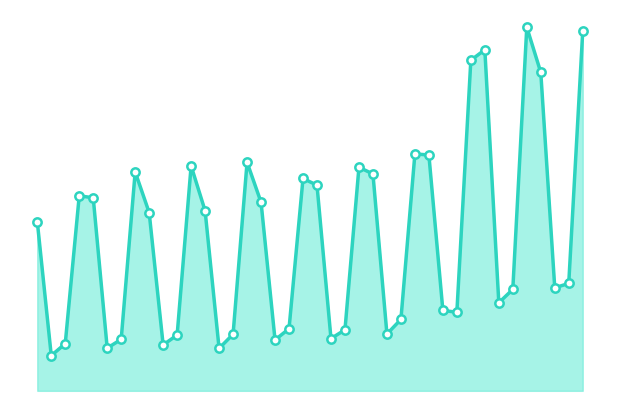

Reading right to left, list all the values displayed in this chart.

18777	5611	5382	16638	18997	5299	4601	17819	17268	4104	4200	12318	12378	3730	2968	11329	11680	3188	2728	10742	11093	3244	2660	9852	11939	2957	2216	9408	11750	2916	2397	9313	11436	2691	2229	10085	10188	2465	1840	8844